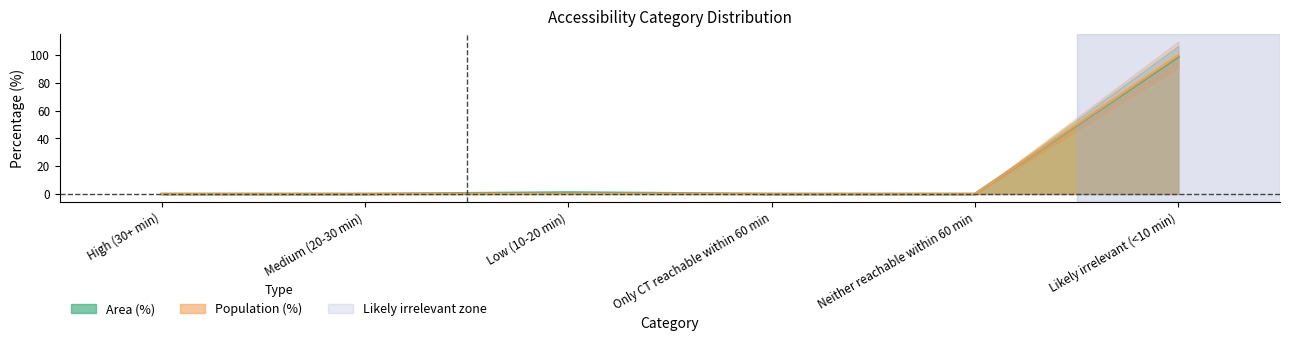

Which label corresponds to the largest value in the chart?

Likely irrelevant (<10 min)